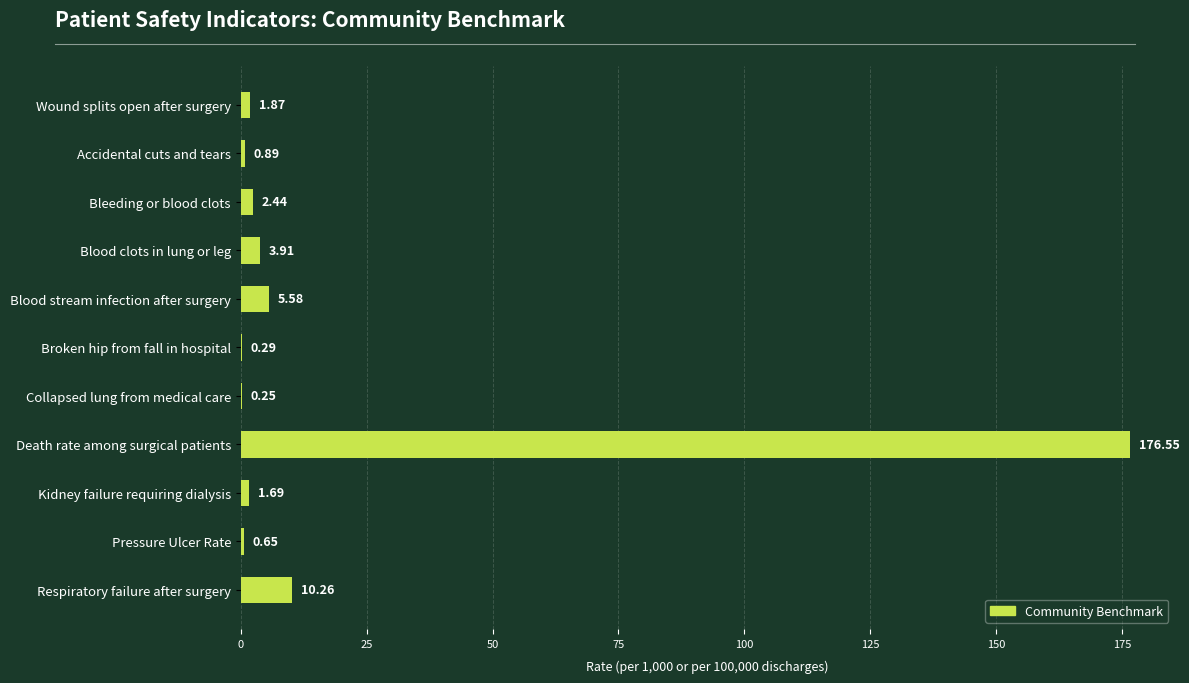

Between Kidney failure requiring dialysis and Blood clots in lung or leg, which is larger?

Blood clots in lung or leg